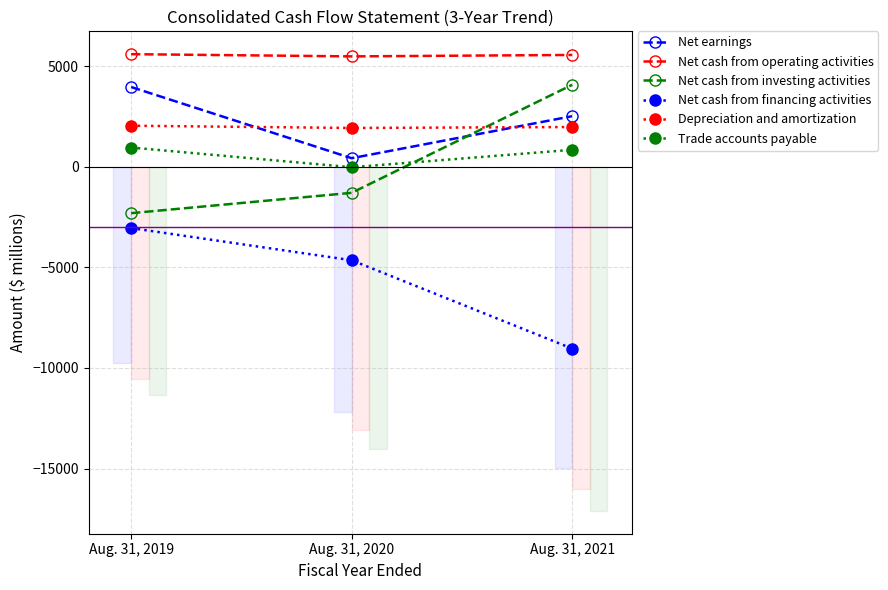

Count the Net earnings values in the range 424 to 3962.

3